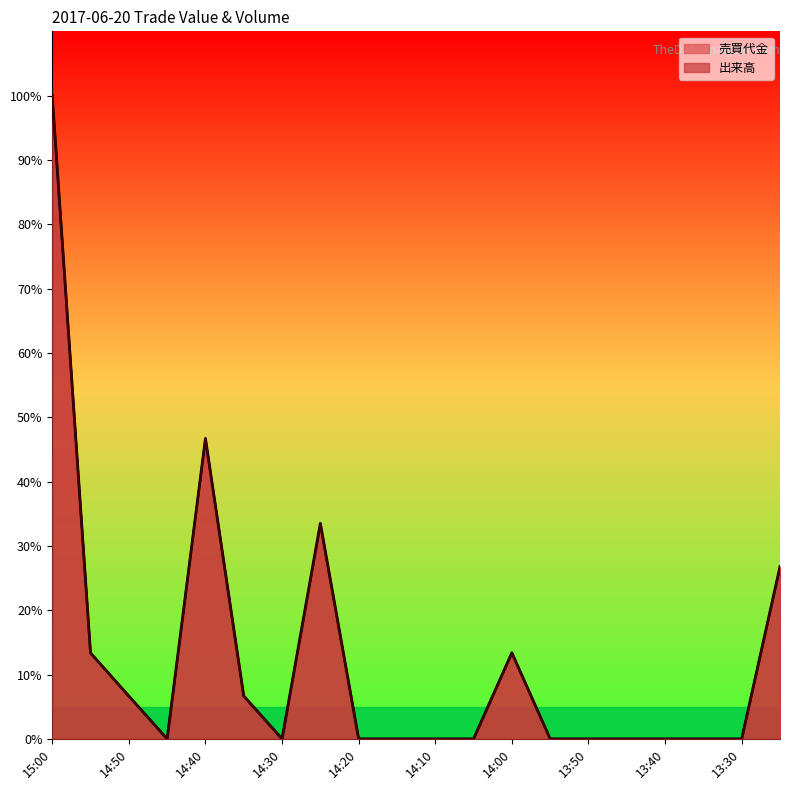

Rank the series by their maximum value, from lowest to highest.

売買代金, 出来高